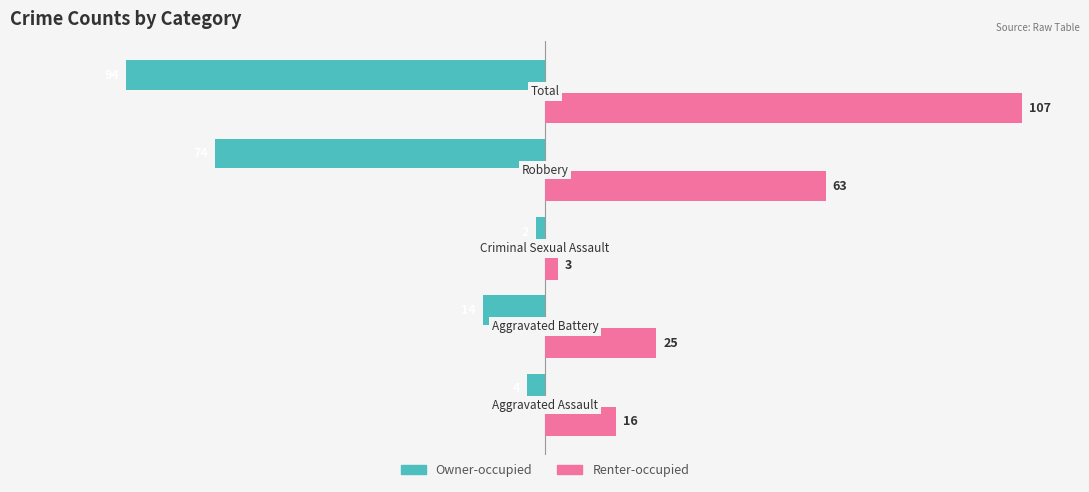

List the series in order of their overall mean, highest first.

Renter-occupied, Owner-occupied